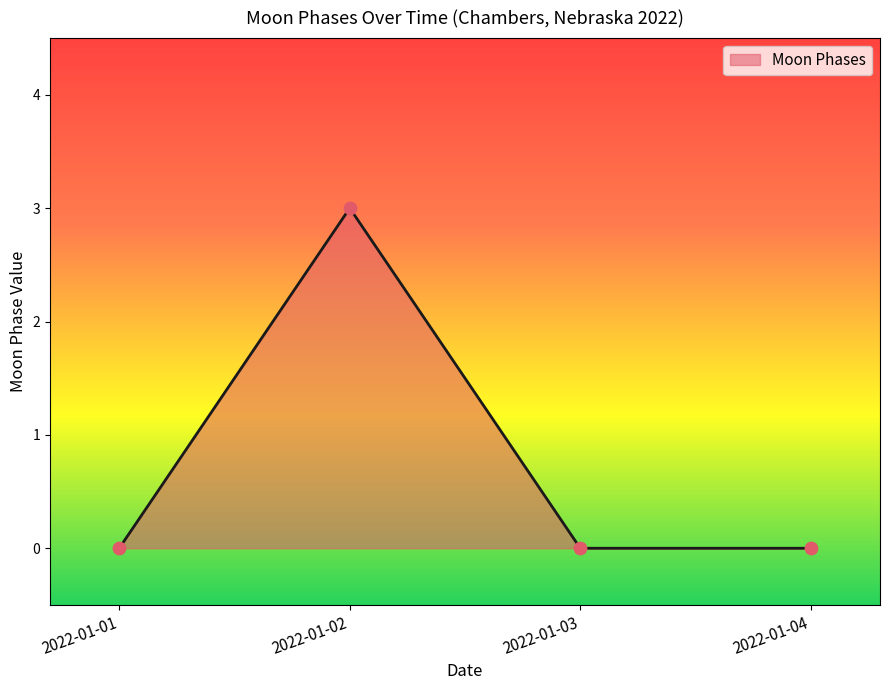

What is the change in value from 2022-01-02 to 2022-01-03?

-3